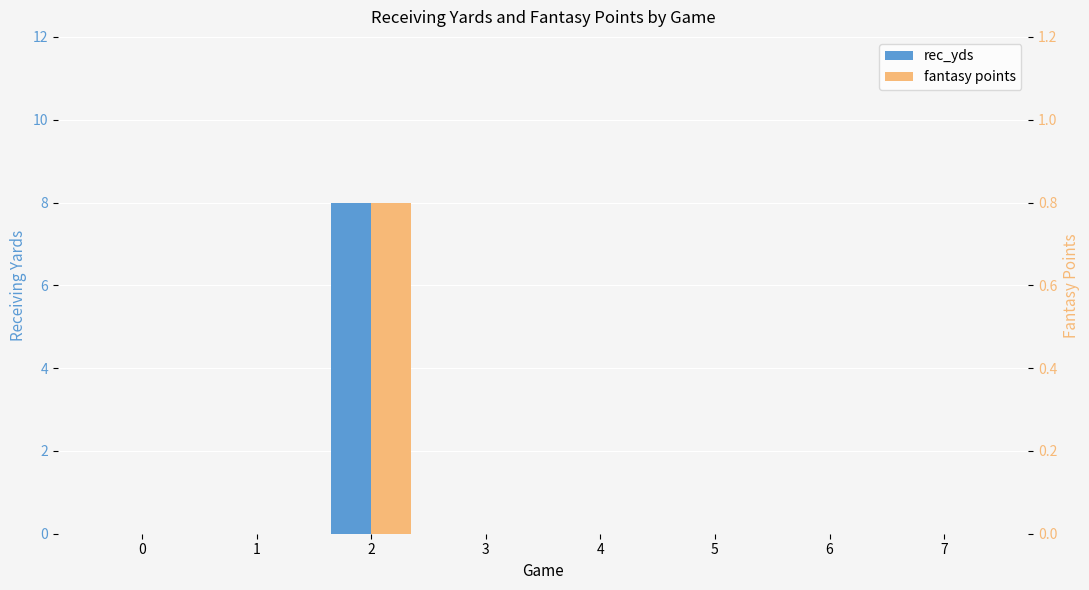

List the series in order of their overall mean, highest first.

rec_yds, fantasy points